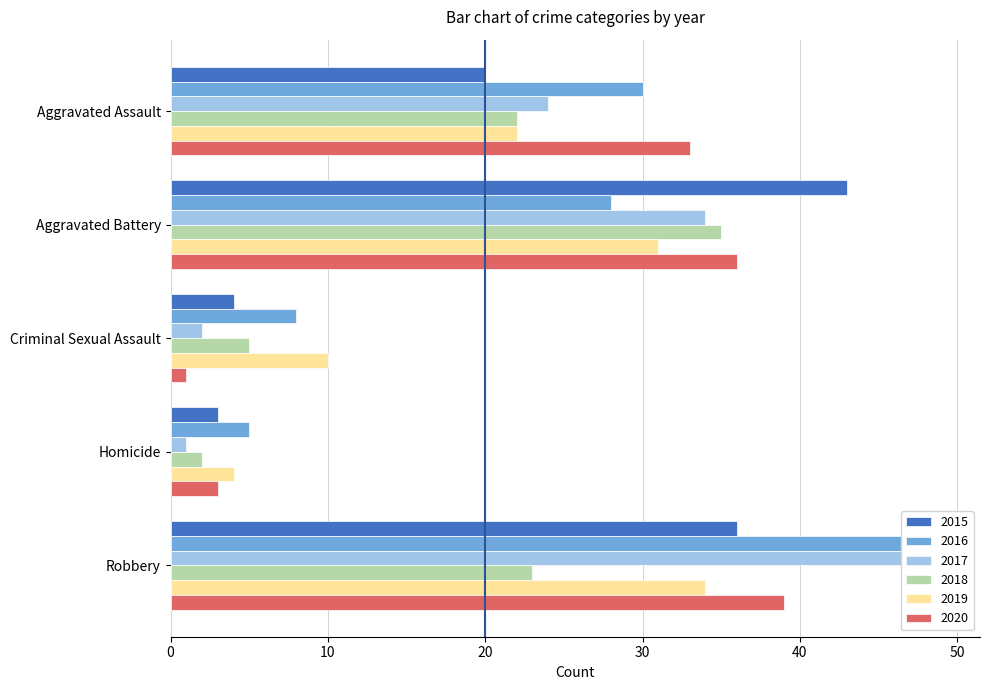

What is the value of the 2020 bar at the 4th from the left?

3